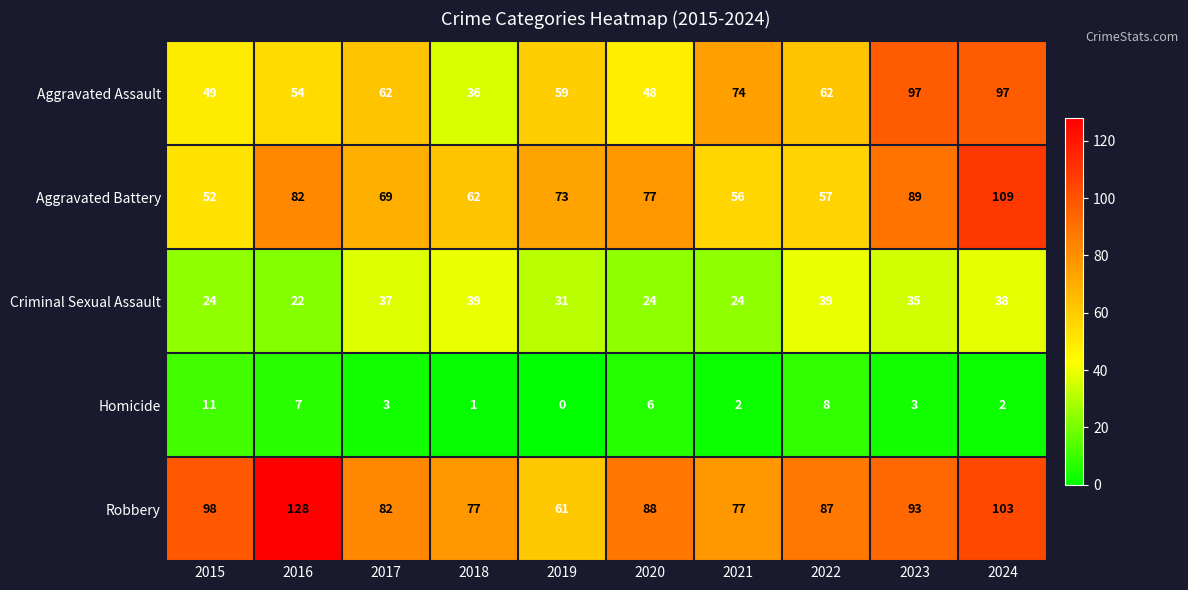

What is the difference between the maximum and minimum values in the Criminal Sexual Assault series?

17